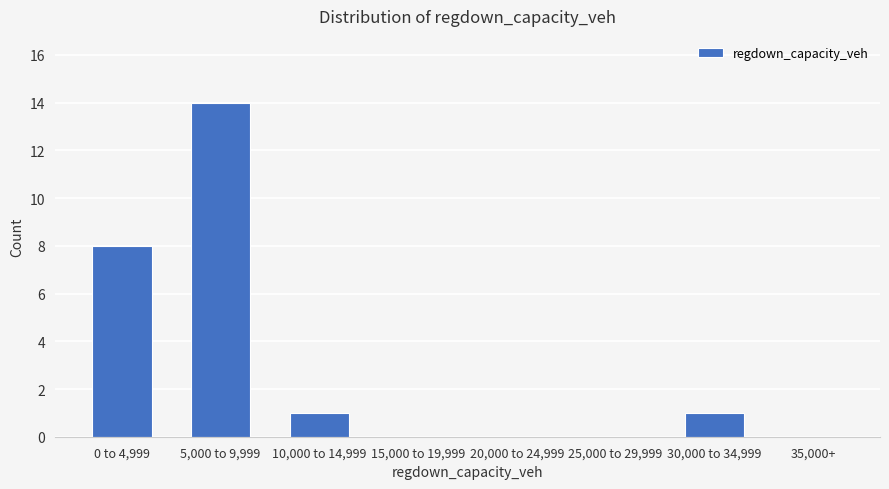

Reading right to left, list all the values displayed in this chart.

35,000+=0	30,000 to 34,999=1	25,000 to 29,999=0	20,000 to 24,999=0	15,000 to 19,999=0	10,000 to 14,999=1	5,000 to 9,999=14	0 to 4,999=8